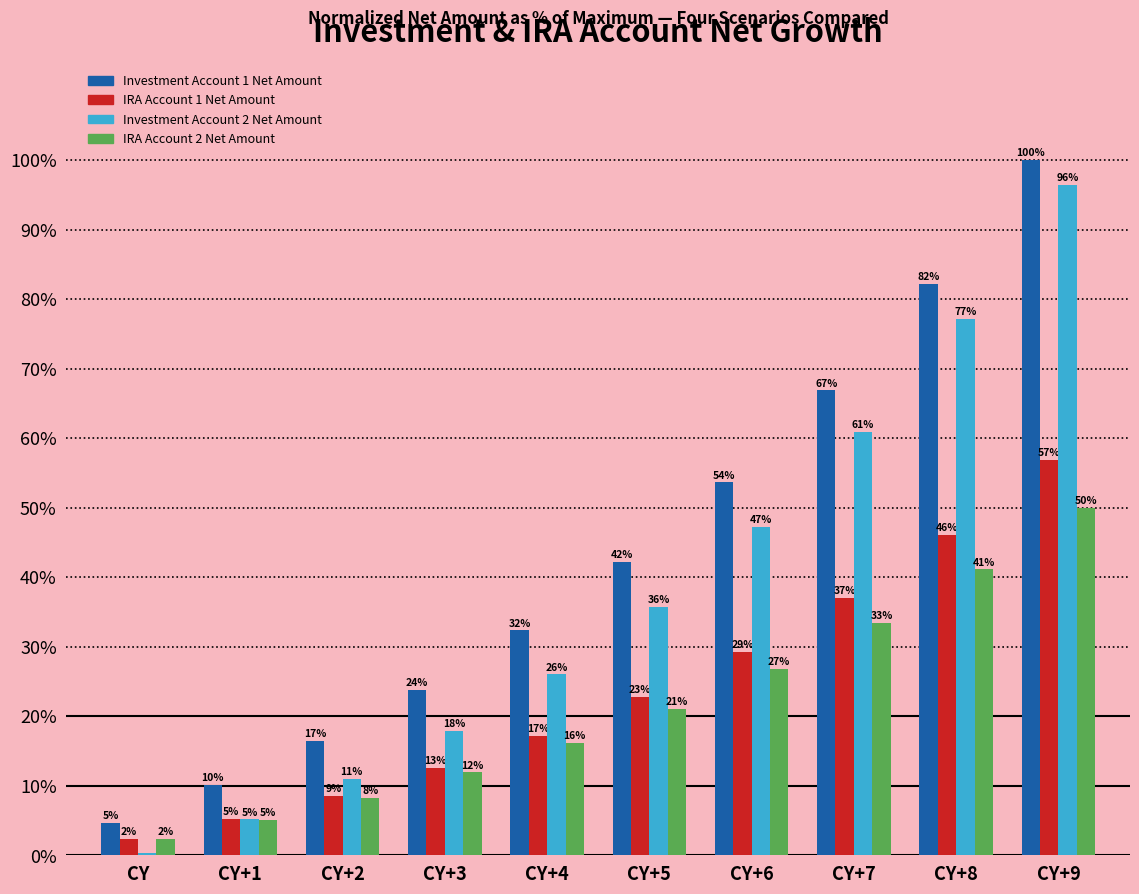

How many groups of bars are there?

10